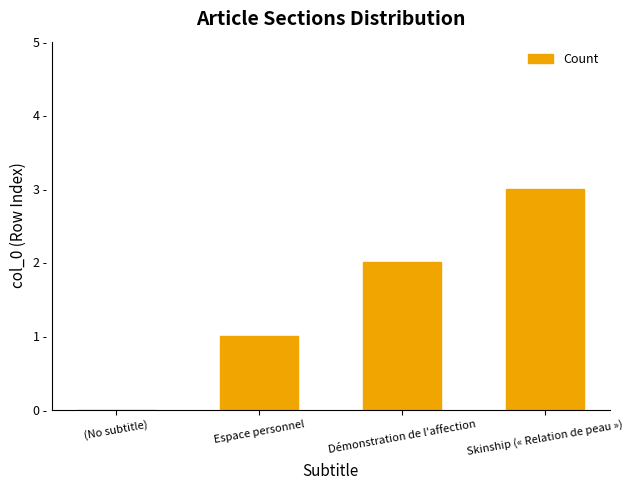

Are the bars horizontal?

No